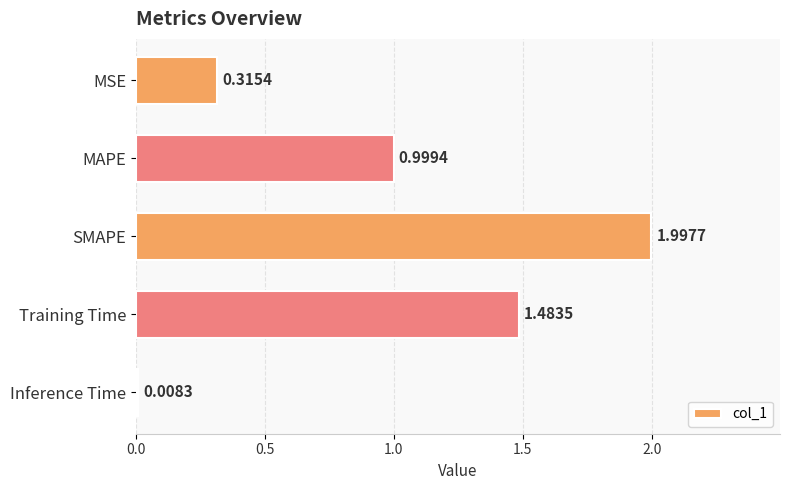

What is the greatest value displayed?

2.0